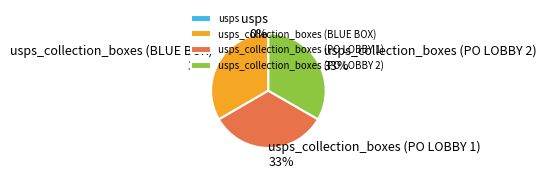

Is there any slice that represents more than half of the pie?

No